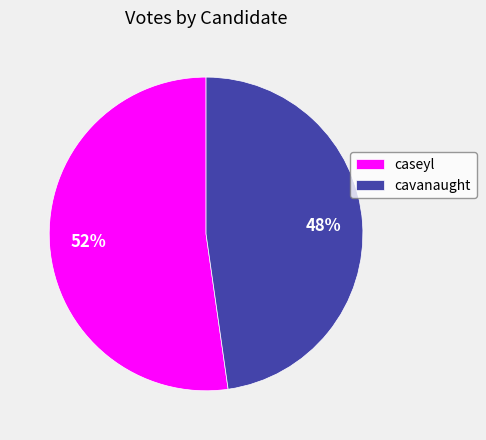

To the nearest percent, what percentage of the pie is caseyl?

52%